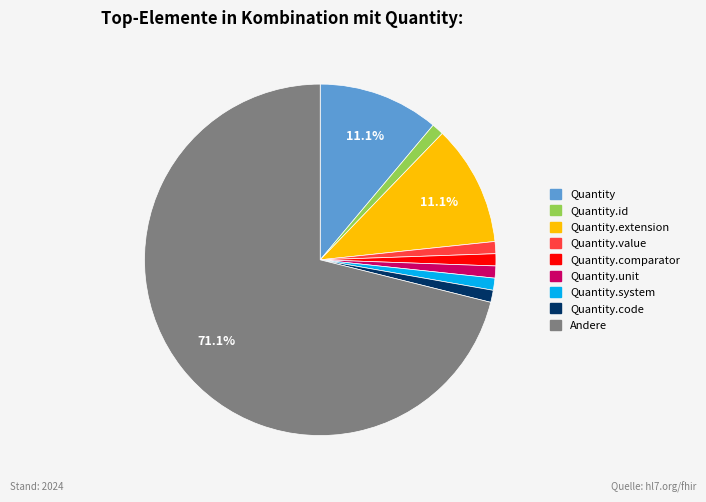

Does any single category account for the majority?

Yes